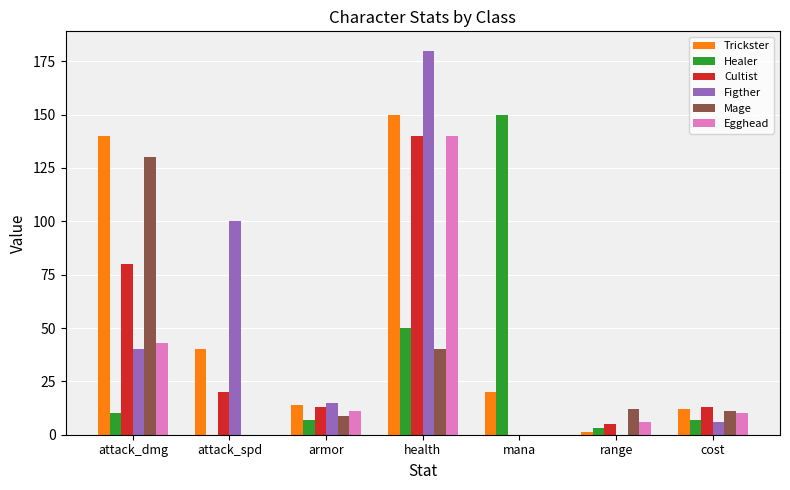

Is it true that Egghead equals 12.7 at attack_dmg?

False